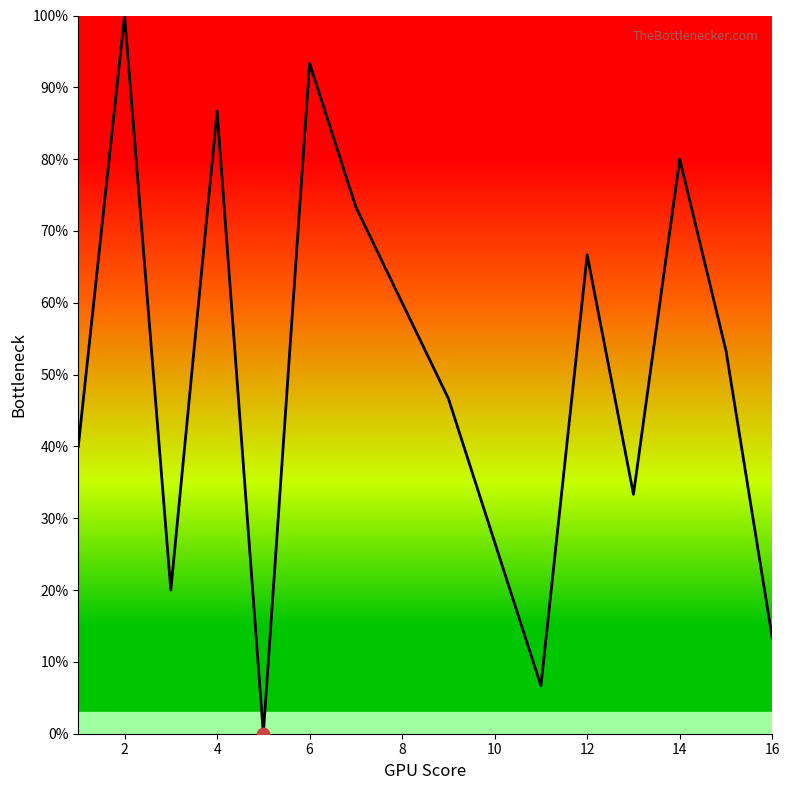

What is the greatest value displayed?

100.0